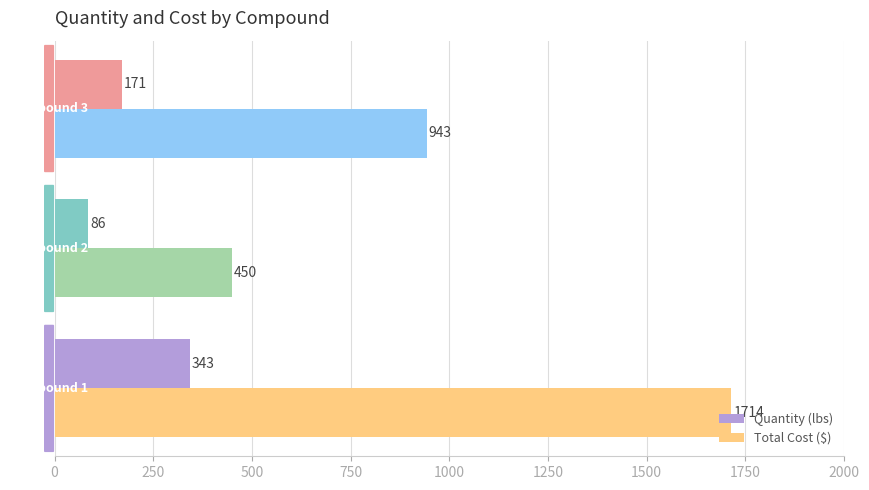

Which series has the widest spread of values?

Total Cost ($)